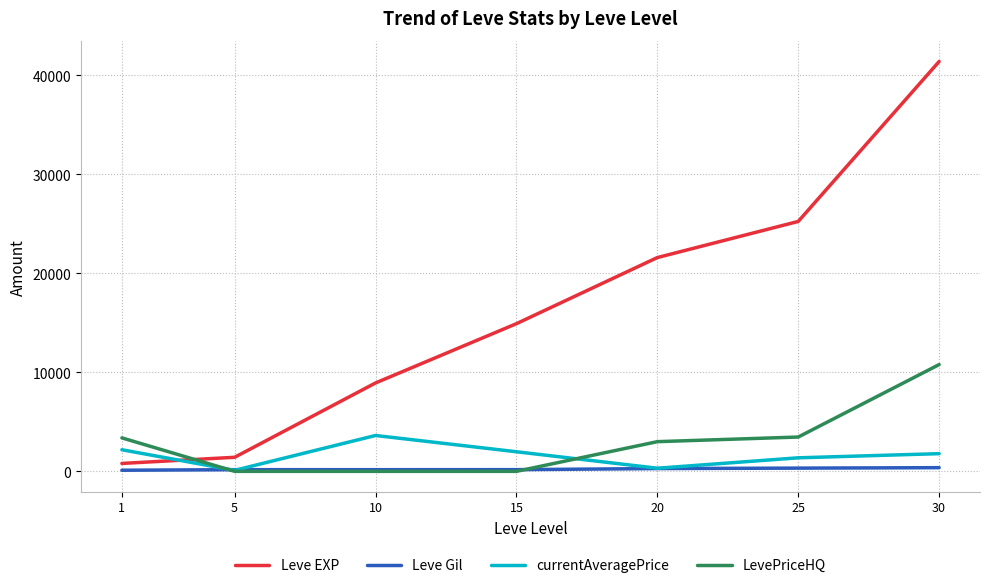

What is the greatest value displayed?

41410.0